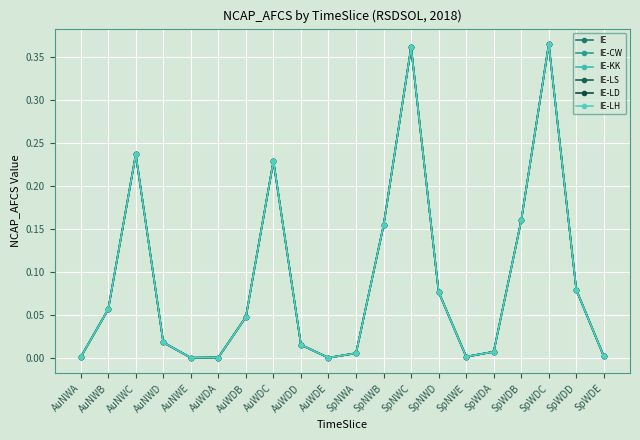

Is it true that IE-KK equals 0.2 at SpWDB?

True